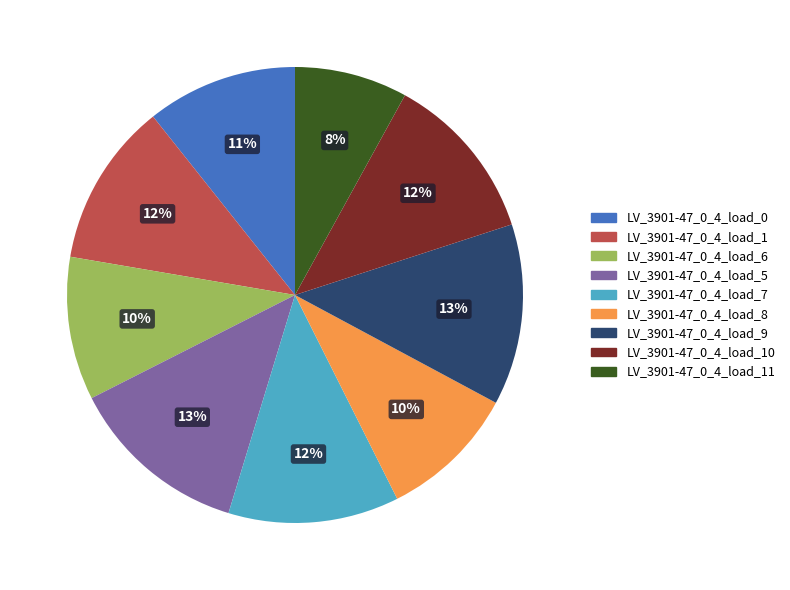

To the nearest percent, what is the combined percentage of LV_3901-47_0_4_load_7 and LV_3901-47_0_4_load_0?

23%